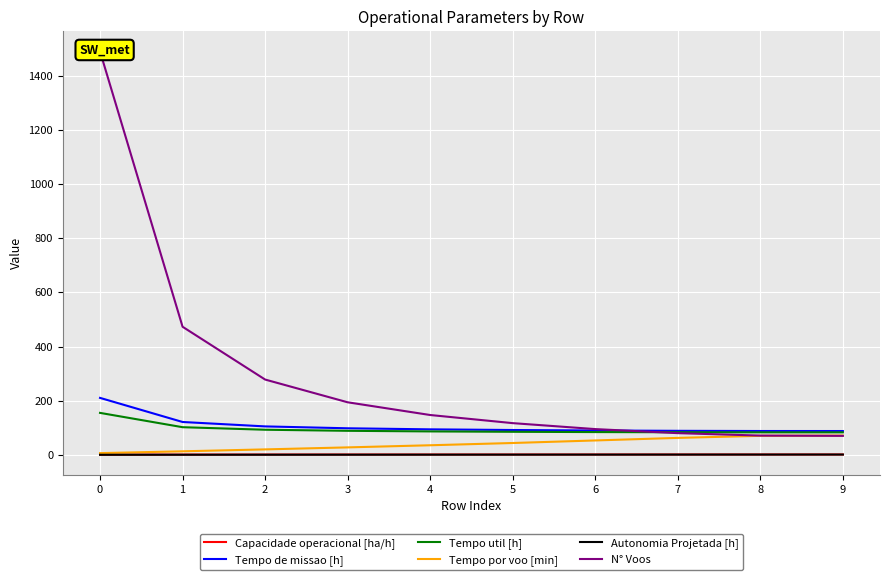

Is this an area chart (filled region under the line)?

No